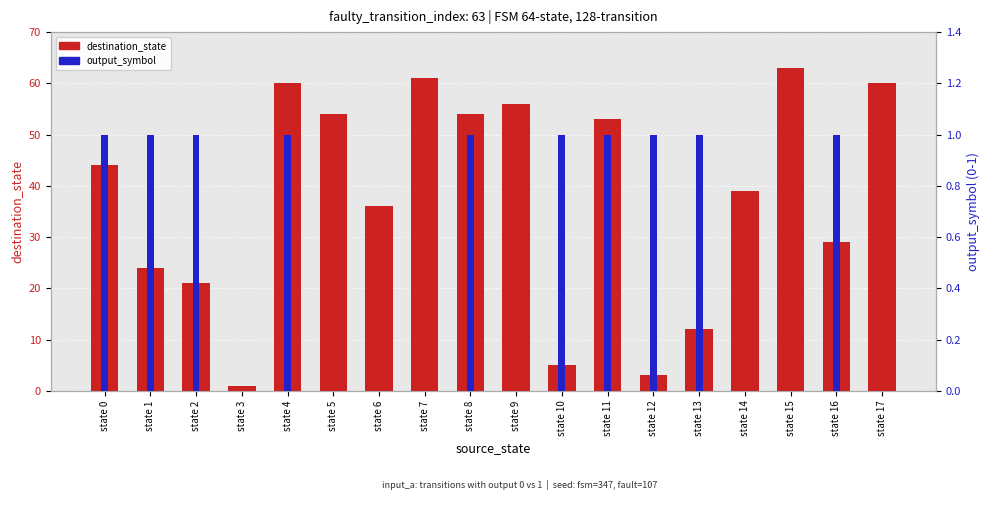

What is the sum of the destination_state values at state 6 and state 5?

90